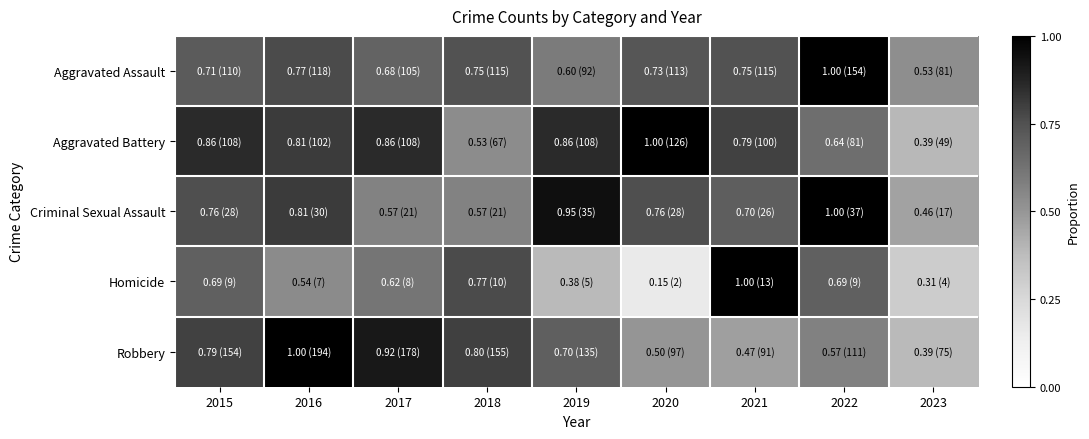

At 2021, list the series in order from largest to smallest.

Homicide, Aggravated Battery, Aggravated Assault, Criminal Sexual Assault, Robbery